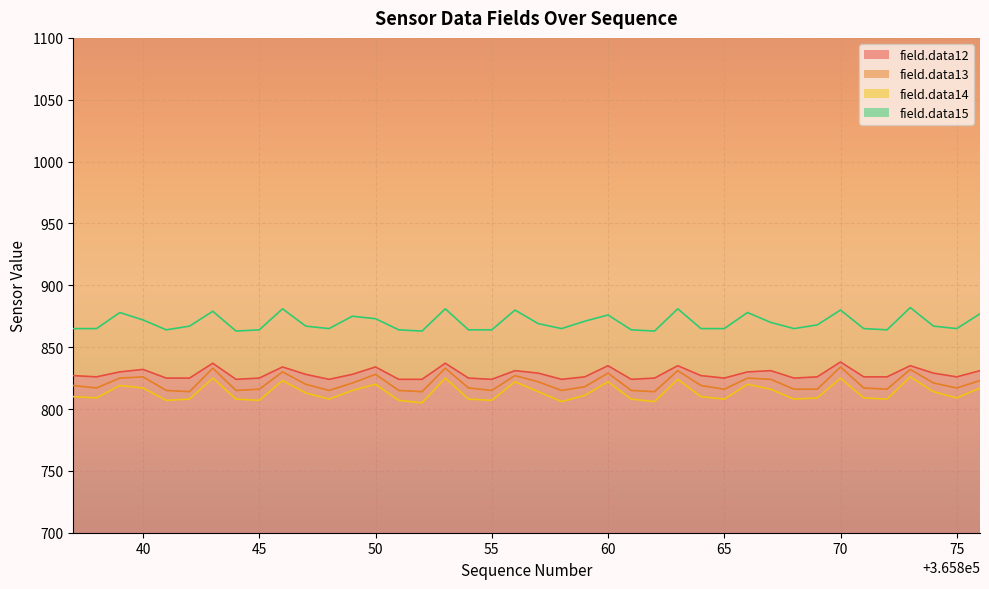

True or false: field.data15 and field.data12 cross at least once.

False